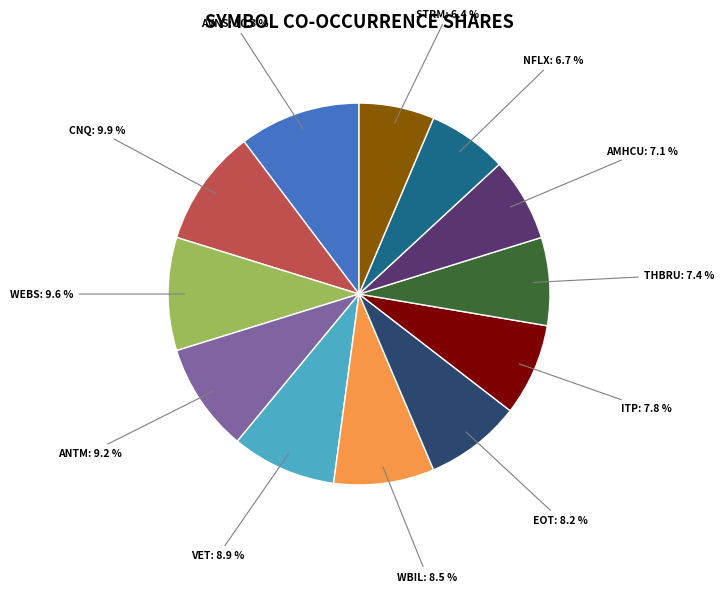

Is the sum of AVNS and THBRU greater than half?

No